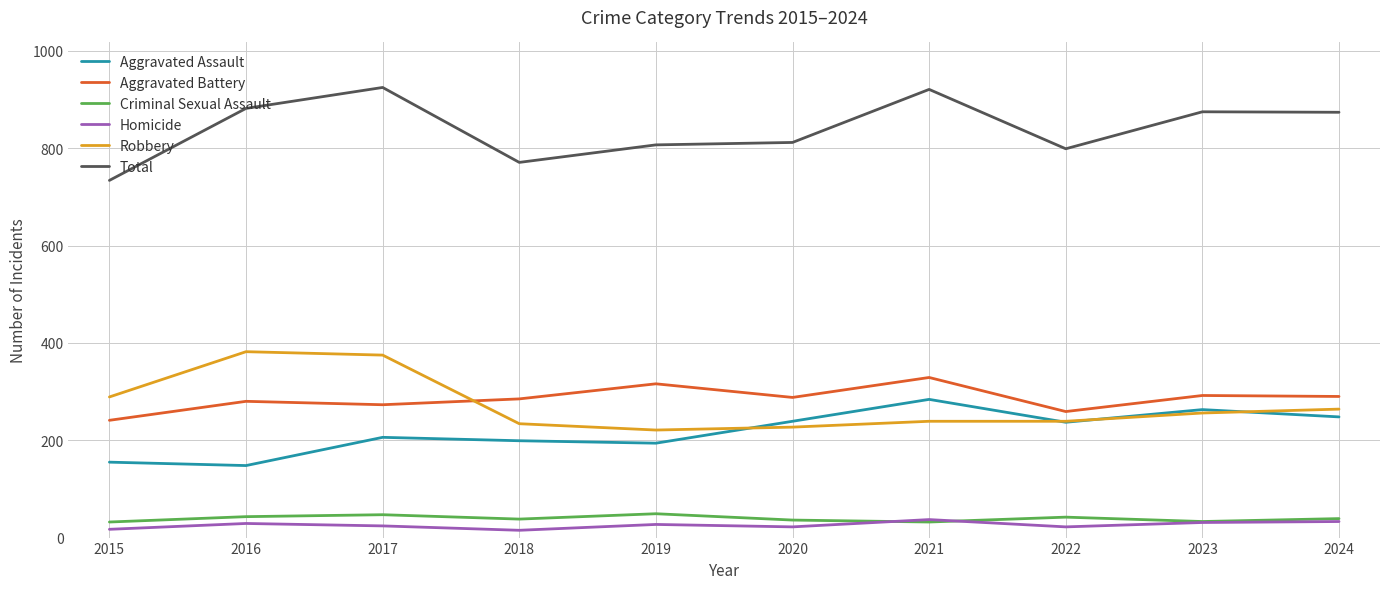

What is the maximum value for Criminal Sexual Assault?

49